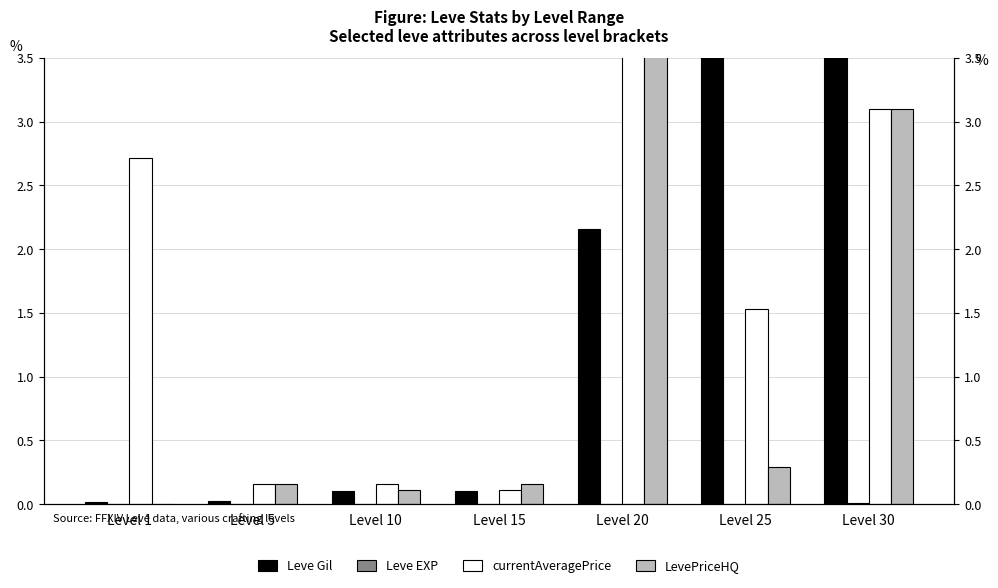

Reading left to right, list all the values displayed in this chart.

Leve Gil: 0.0	0.0	0.1	0.1	2.2	3.6	6.8
Leve EXP: 0.0	0.0	0.0	0.0	0.0	0.0	0.0
currentAveragePrice: 2.7	0.2	0.2	0.1	5.5	1.5	3.1
LevePriceHQ: 0.0	0.2	0.1	0.2	6.5	0.3	3.1